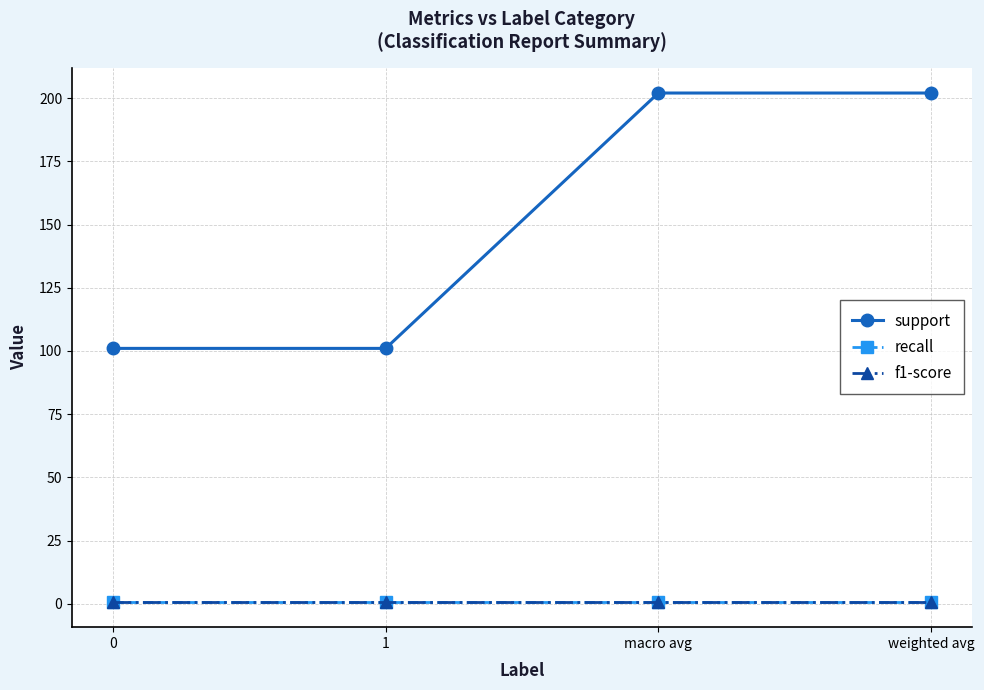

List the labels in order of f1-score value, largest first.

0, 1, macro avg, weighted avg